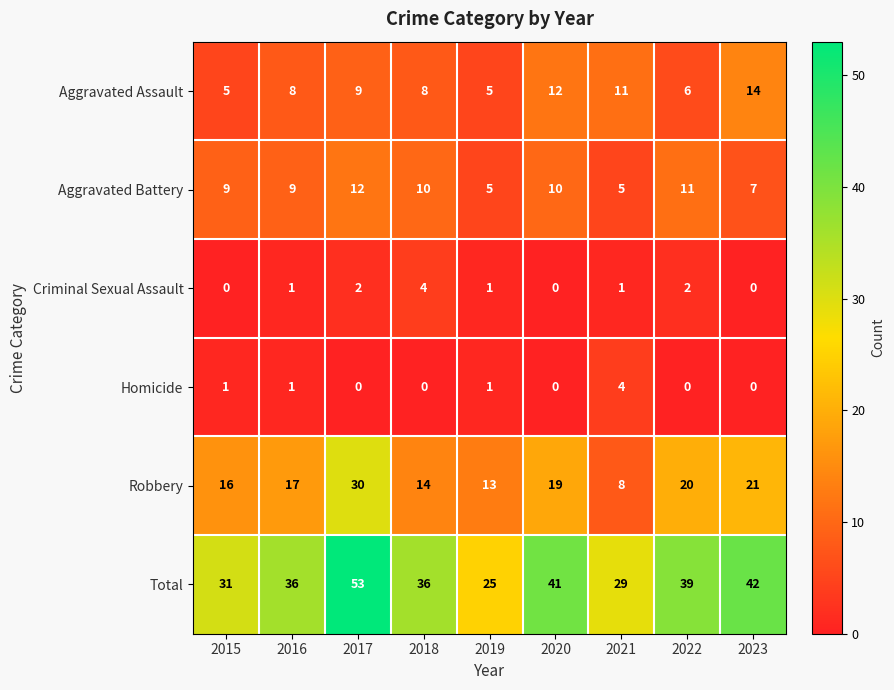

What is the highest value of the Robbery series?

30